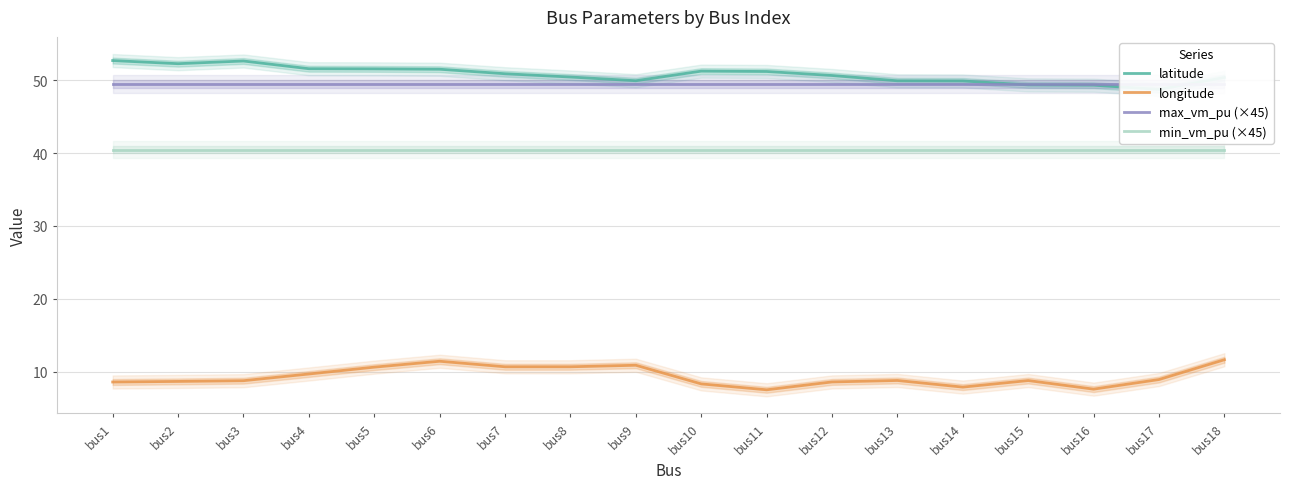

What is the difference between the maximum and minimum values in the latitude series?

4.0